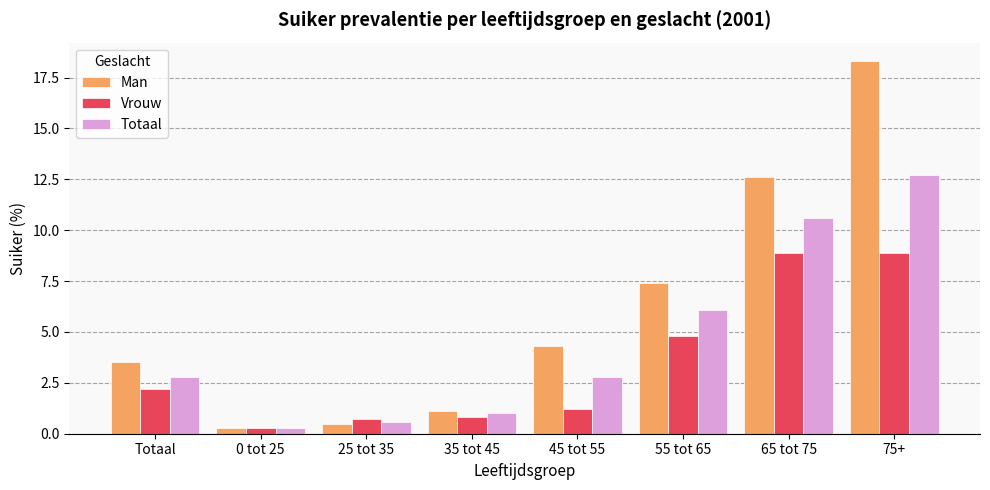

How many values in the Vrouw series are below 2?

4